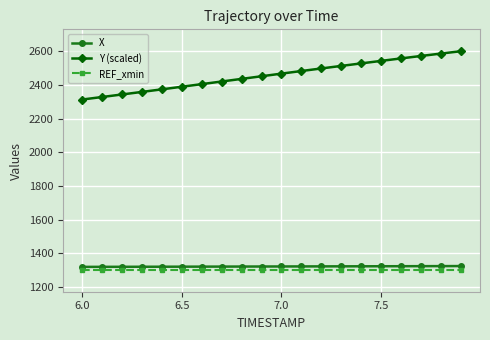

True or false: Y (scaled) and X intersect in this chart.

False